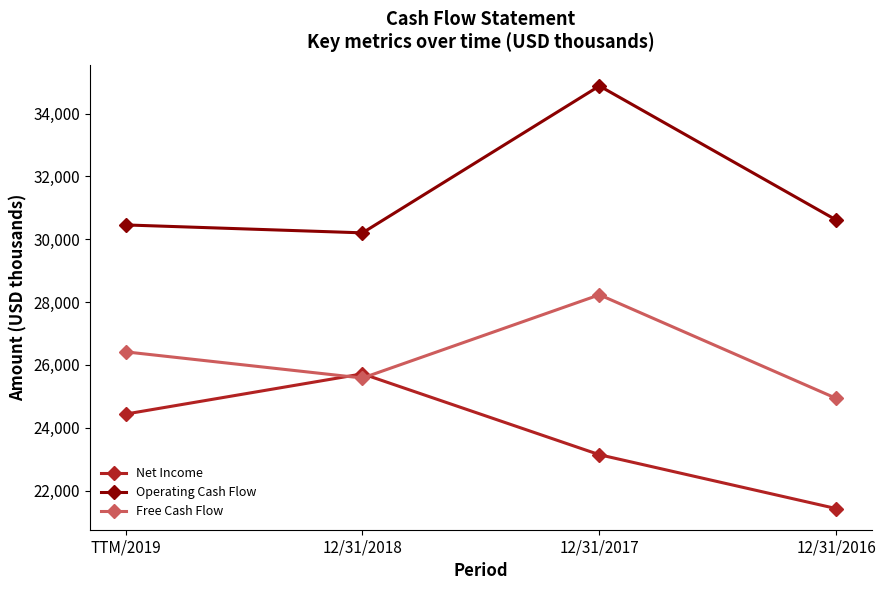

At which category does Free Cash Flow reach its first local peak?

12/31/2017